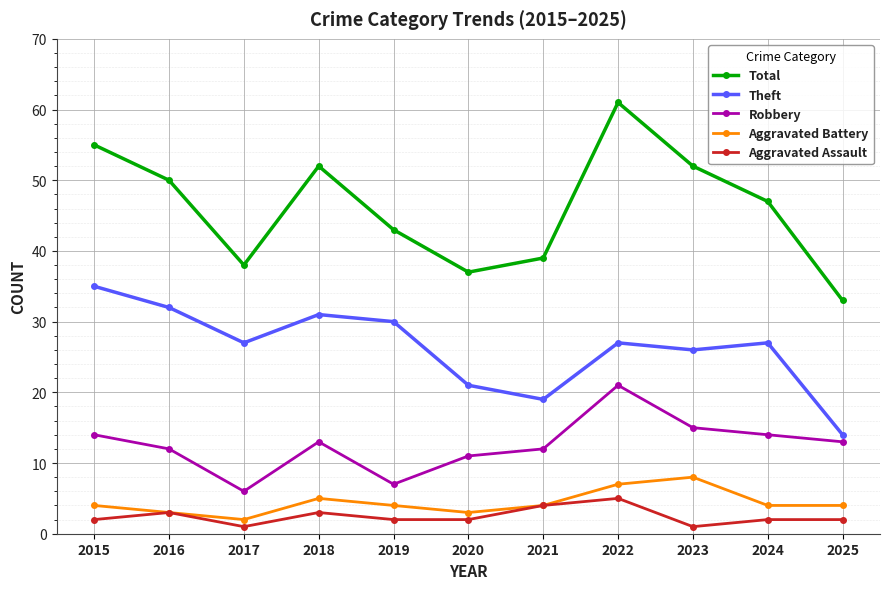

What is the sum of the Aggravated Battery values at 2021 and 2020?

7